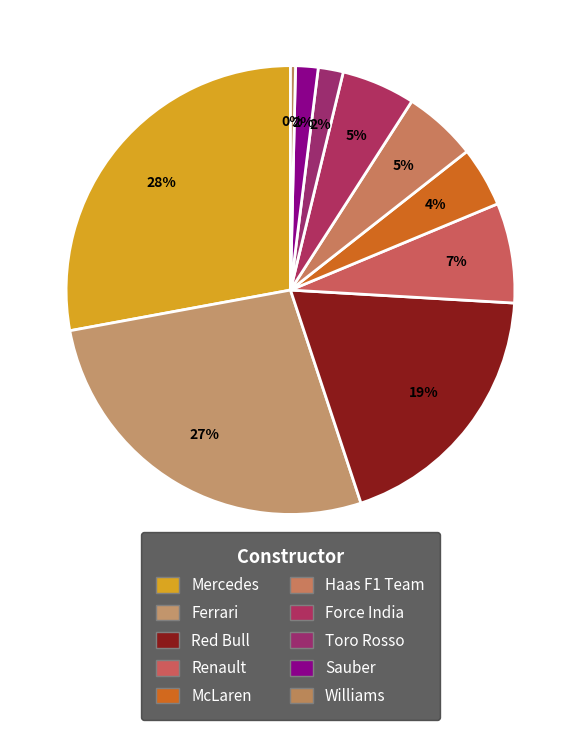

Is Toro Rosso the majority of the pie?

No